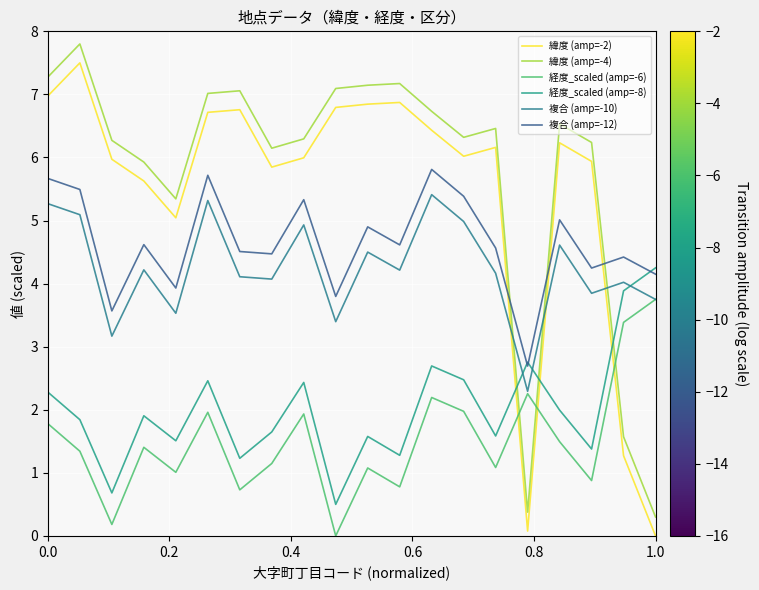

At which label does 経度_scaled (amp=-8) reach its peak?

1.0